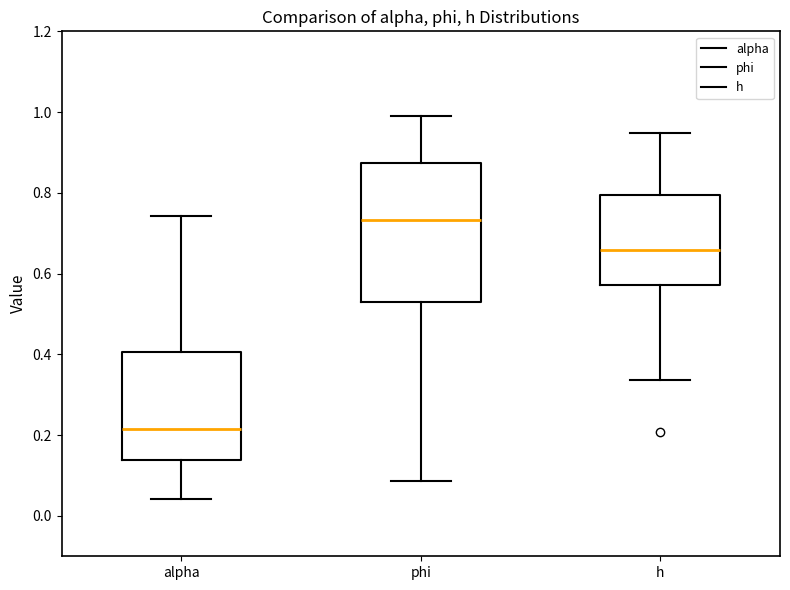

Reading left to right, transcribe this box plot: for each box, give where its median line is, the range the box spans, and where its two whiskers end, as read against the y-axis. The values are not printed on the chart, so give them approximately, as read against the axis.

alpha: median 0.22, box 0.14 to 0.40, whiskers 0.04 to 0.74
phi: median 0.74, box 0.54 to 0.88, whiskers 0.08 to 1.00
h: median 0.66, box 0.58 to 0.80, whiskers 0.34 to 0.94